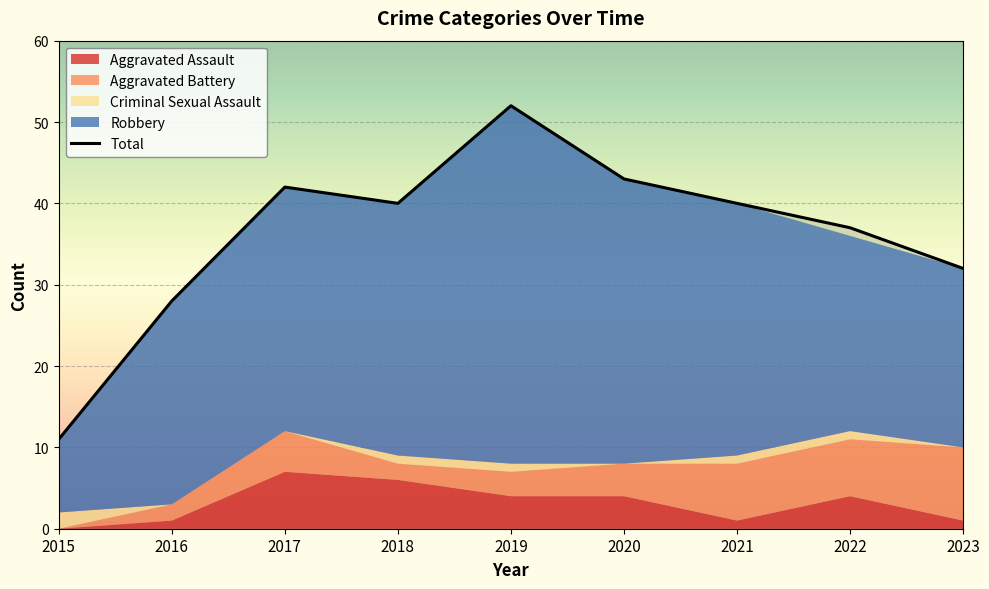

Which has a higher value, 2022 or 2015?

2022